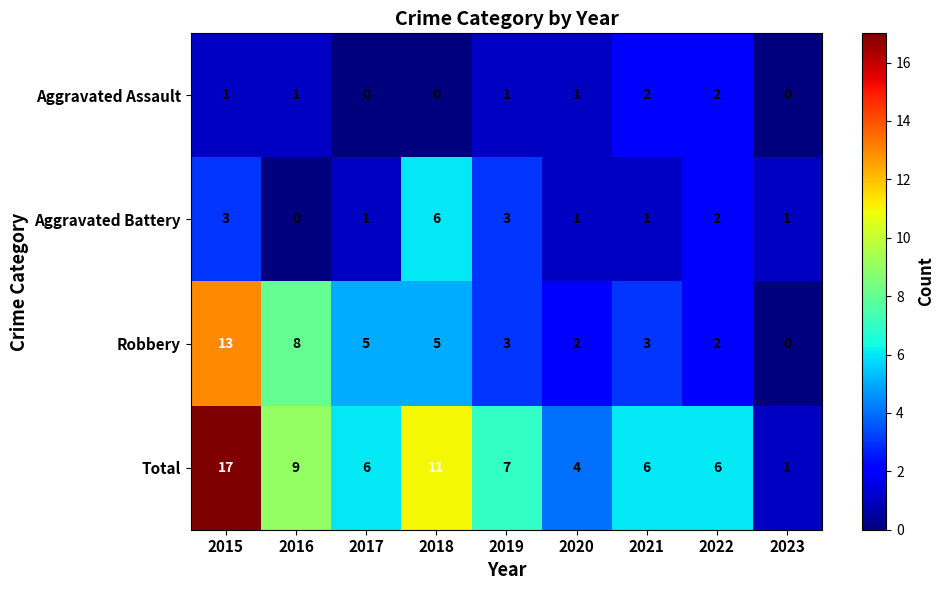

The Robbery series shows 13 at 2015. True or false?

True